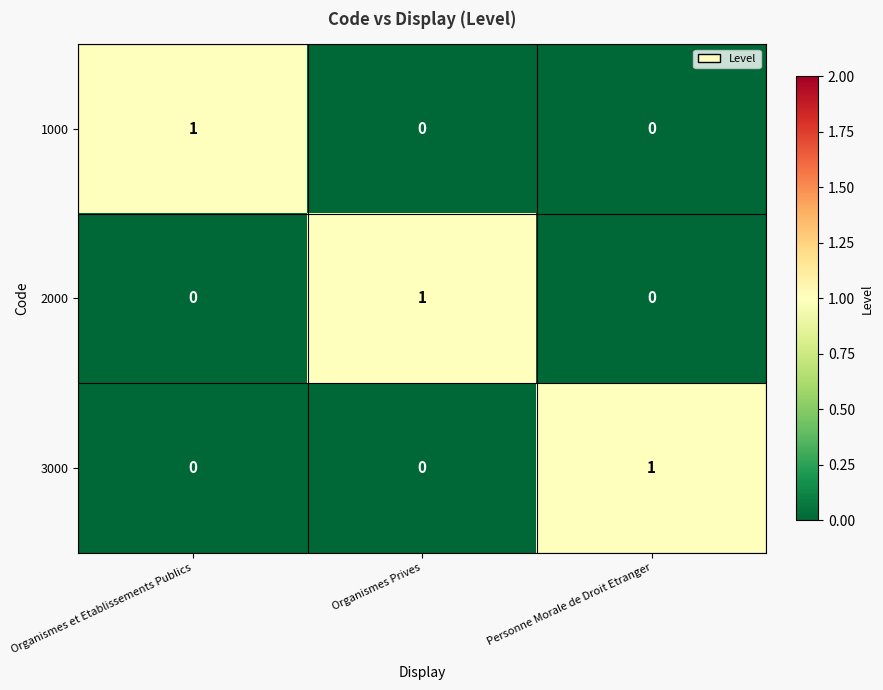

At how many categories does at least one series exceed 0?

3